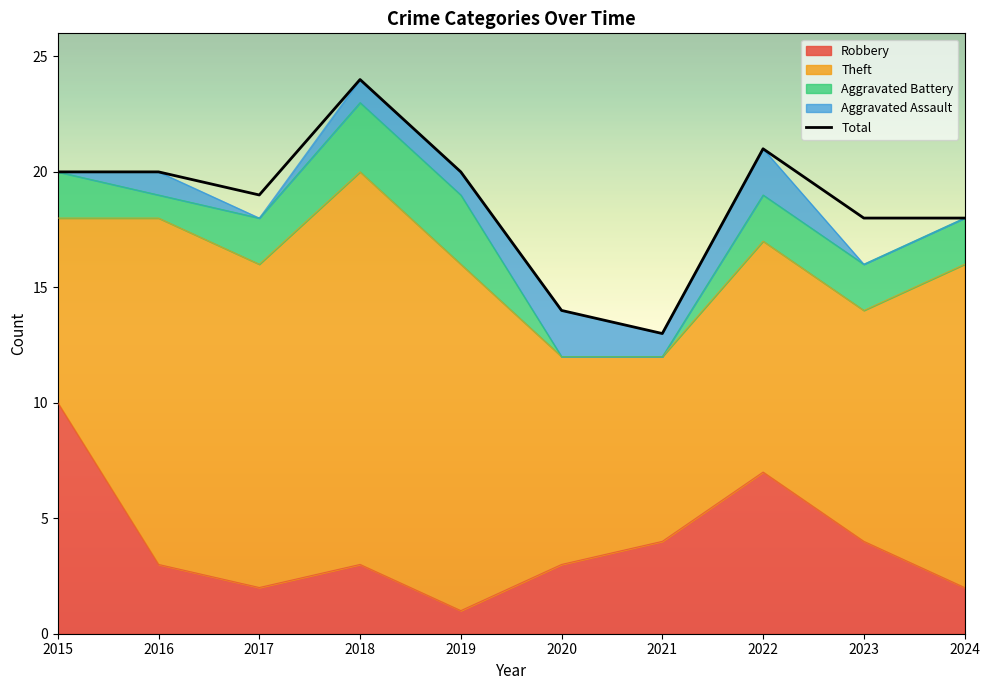

How many interior local valleys (lower than both neighbors) does the data have?

2